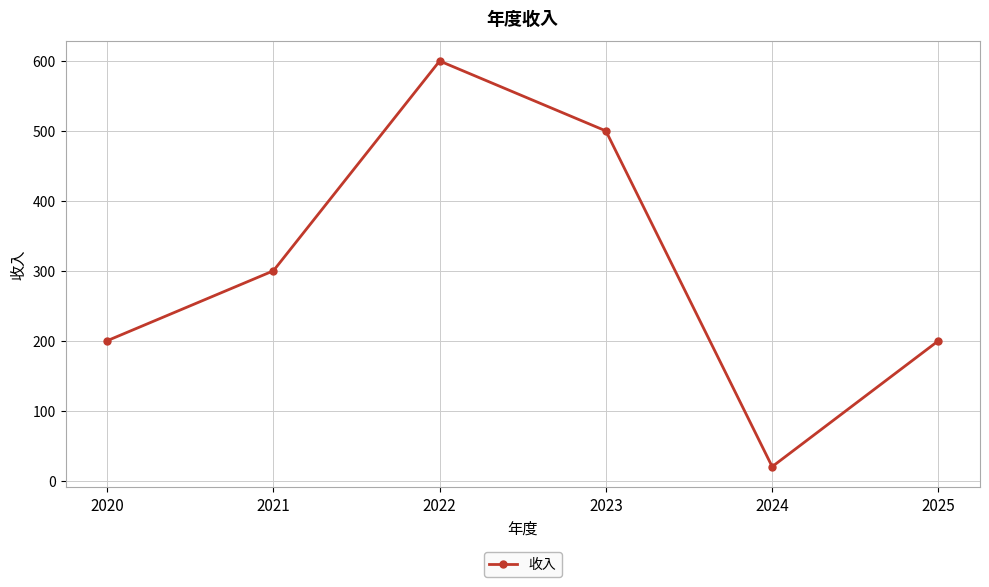

Does the chart display data point markers on the line(s)?

Yes